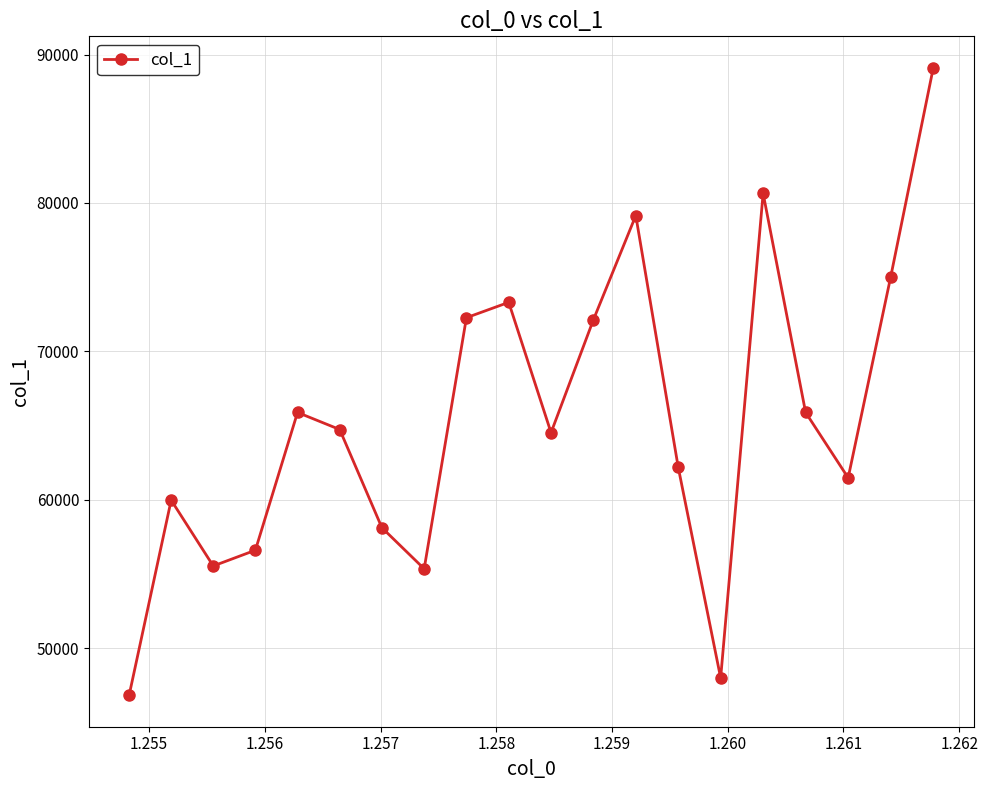

How many points are higher than both their immediate neighbors (excluding endpoints)?

5